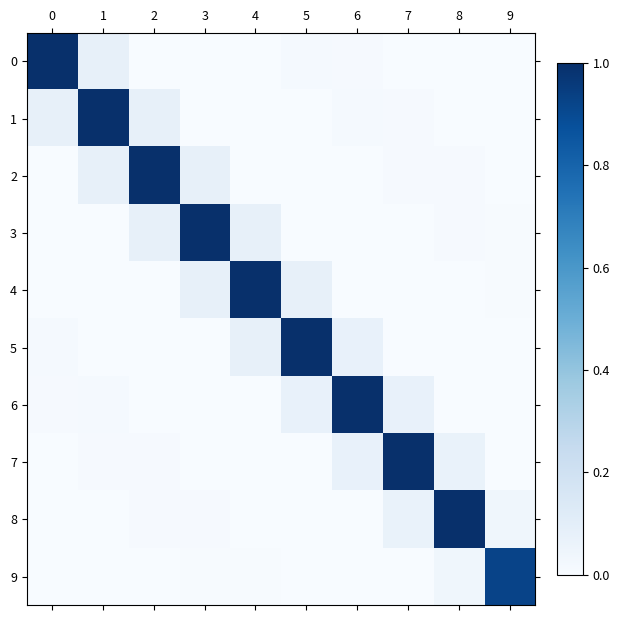

At how many categories does at least one series exceed 0?

10